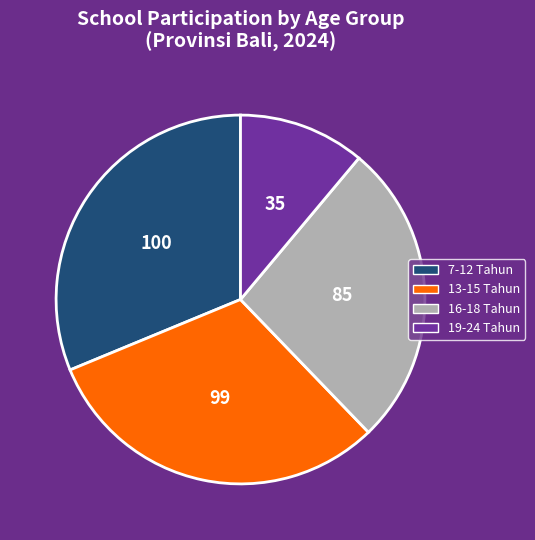

Is there any slice that represents more than half of the pie?

No